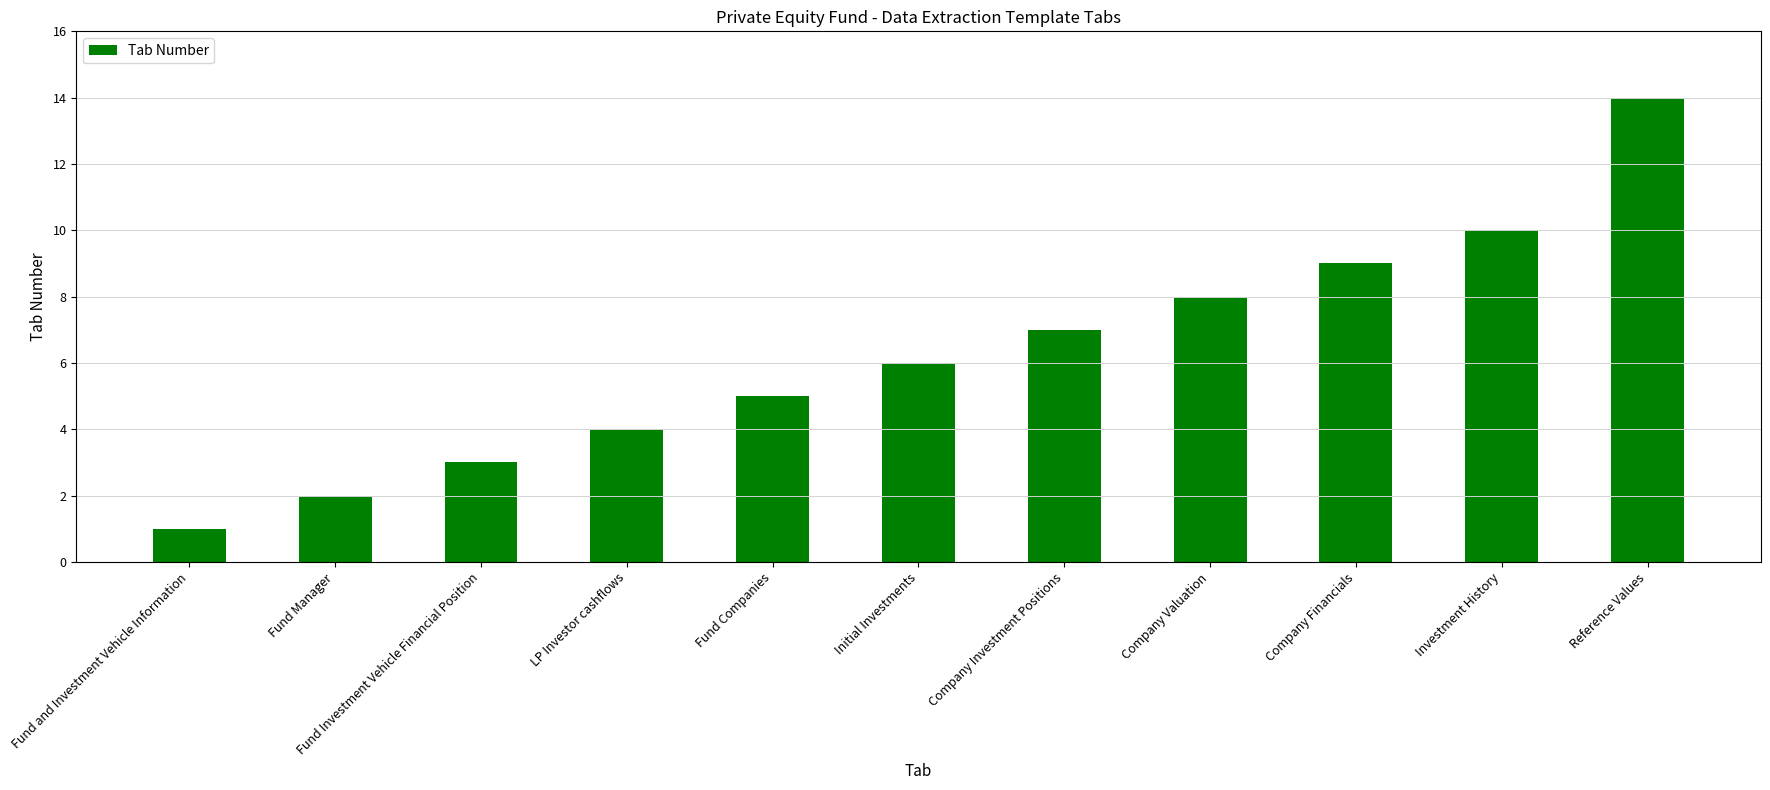

True or false: the data shows 6 at Initial Investments.

True